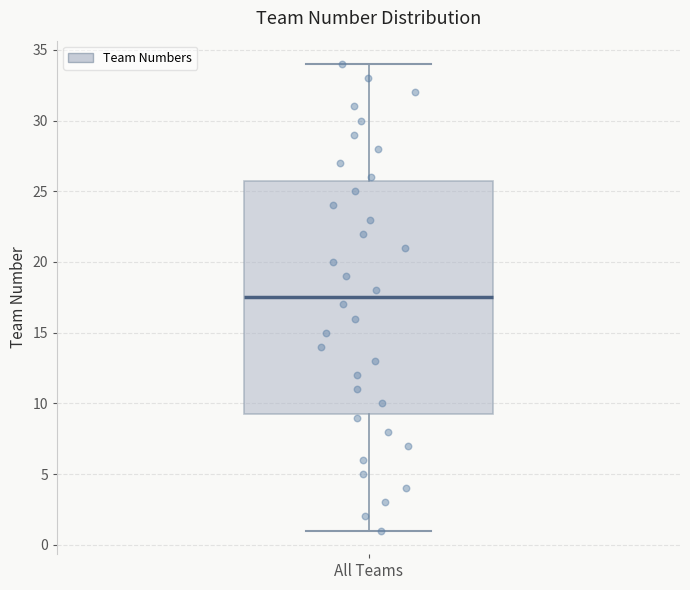

Where does the lower whisker of the box for All Teams end on the y-axis? The values are not printed on the chart, so give them approximately, as read against the axis.

1.0